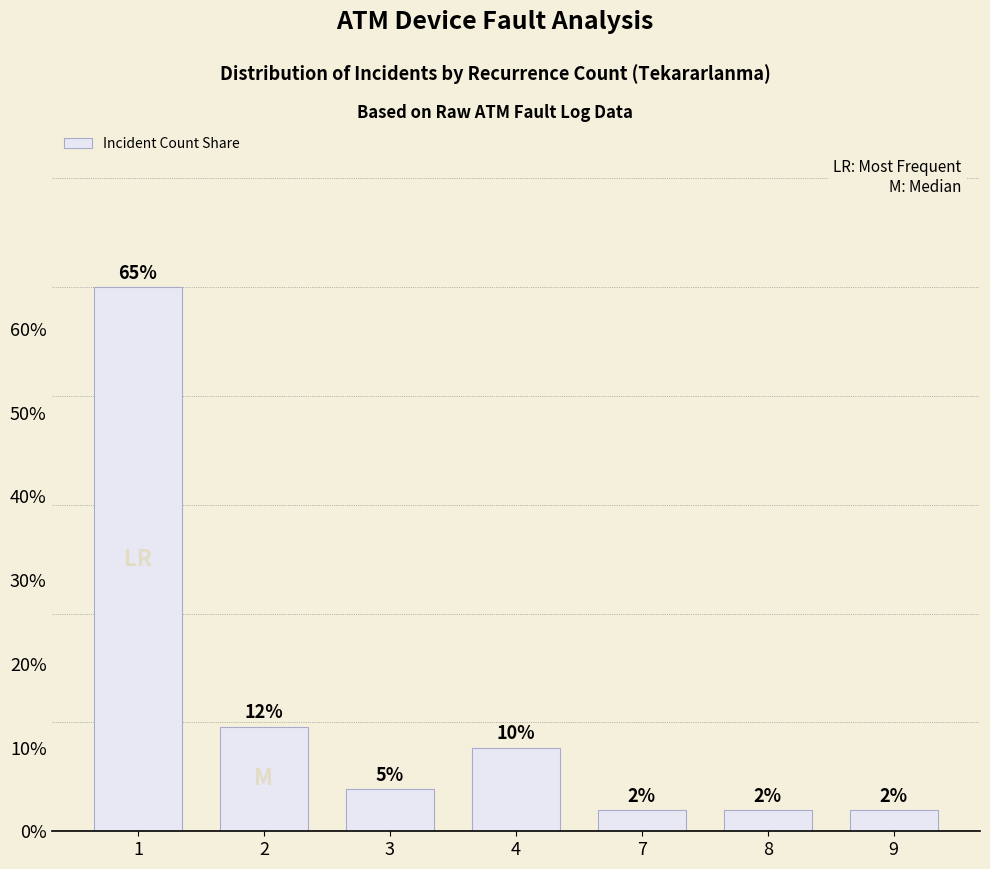

Does the chart contain any negative values?

No